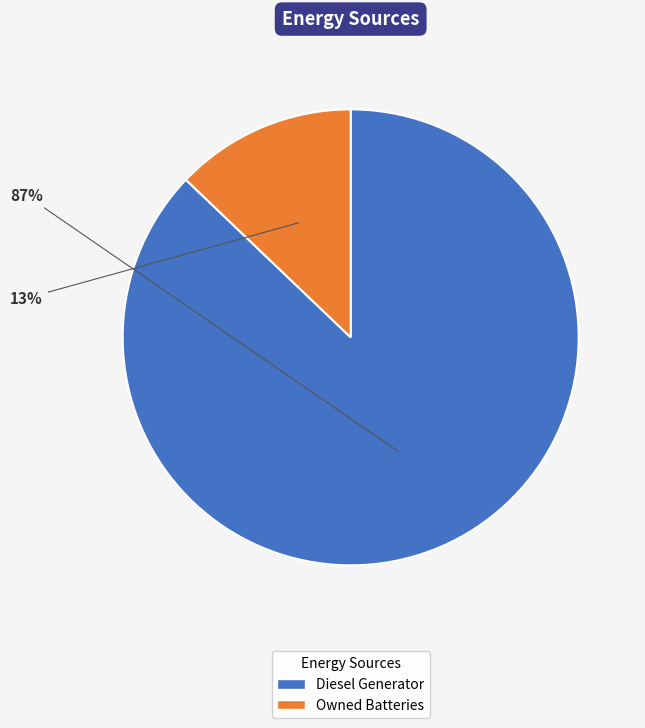

To the nearest percent, what is the difference between the largest and smallest slice percentages?

74%